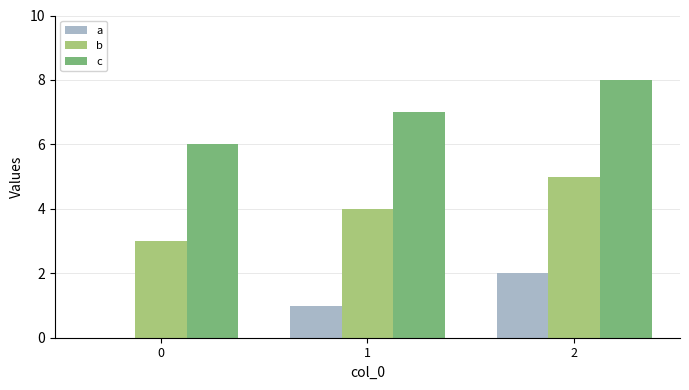

What is the sum of all b values?

12